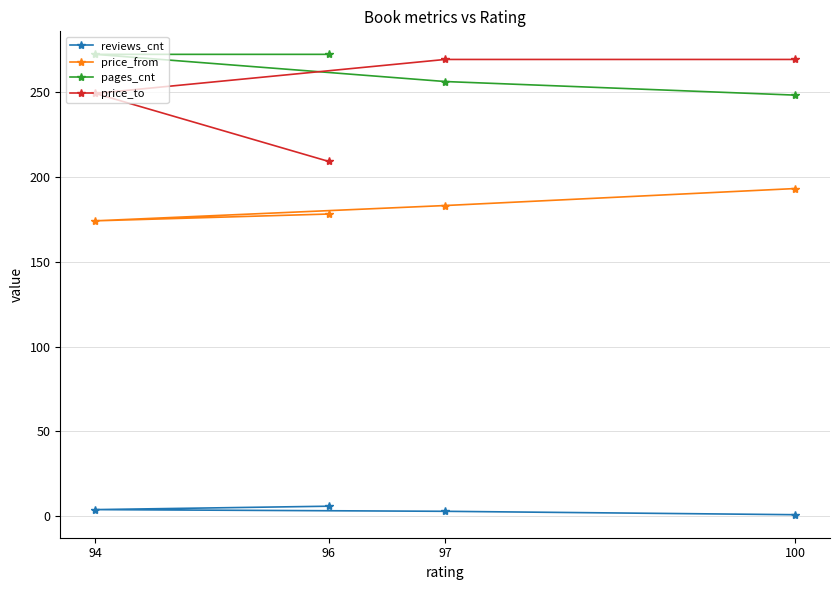

Which series has the widest spread of values?

price_to